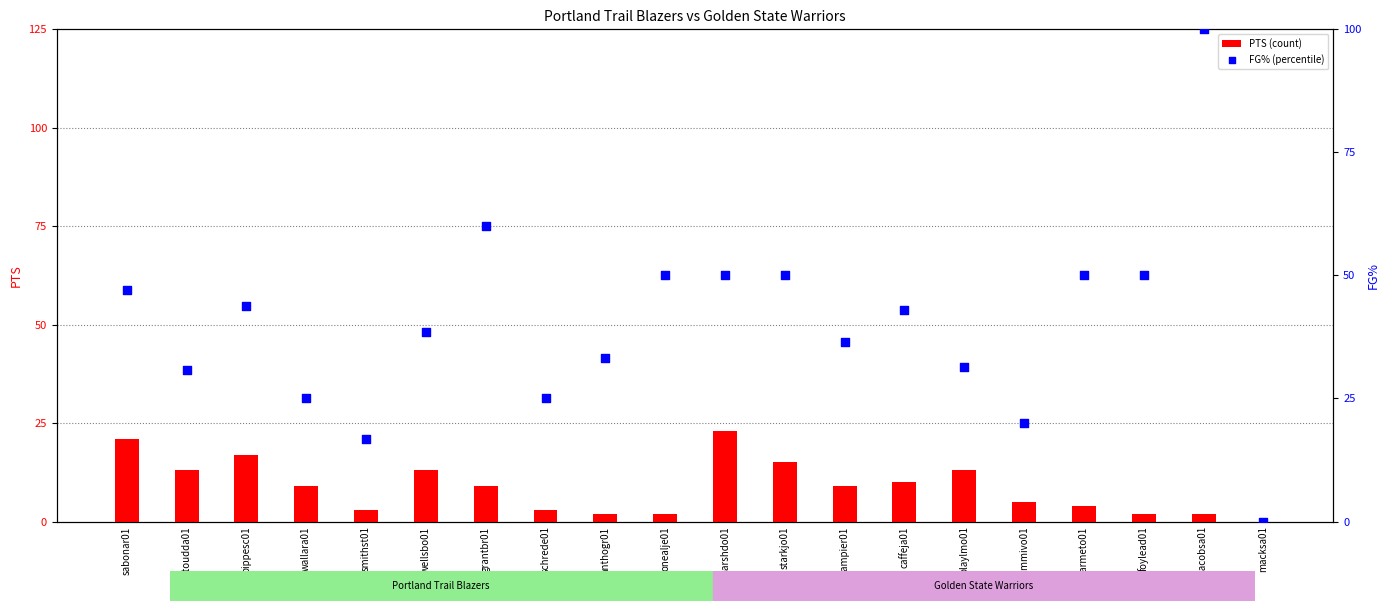

What are all the series names shown in the legend?

PTS (count), FG% (percentile)